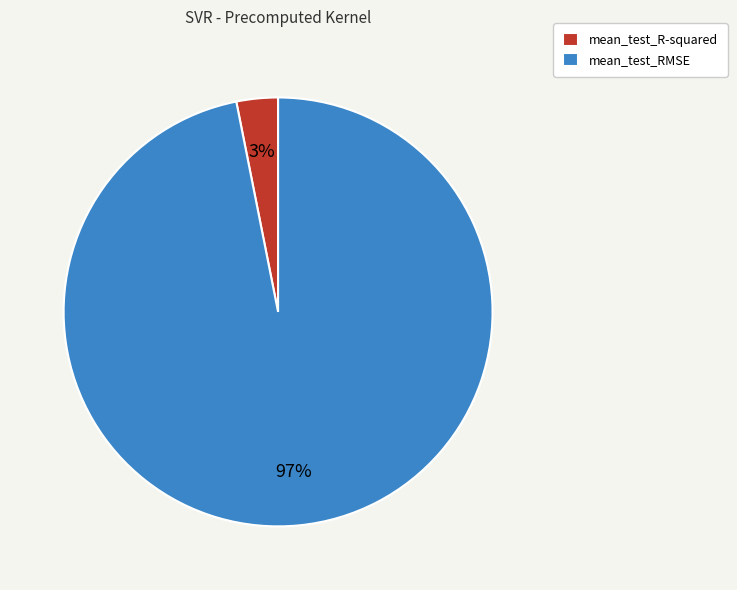

How many segments does this pie chart have?

2